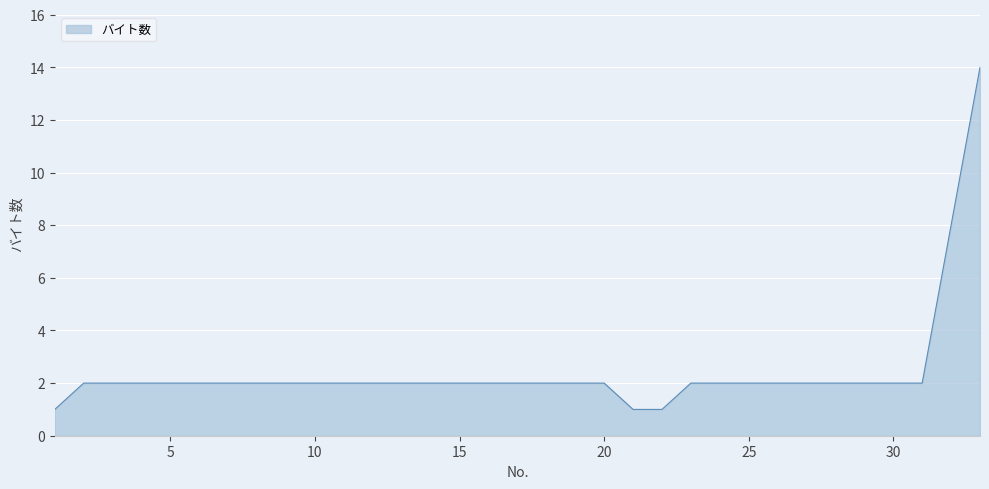

What is the difference between the maximum and minimum values?

13